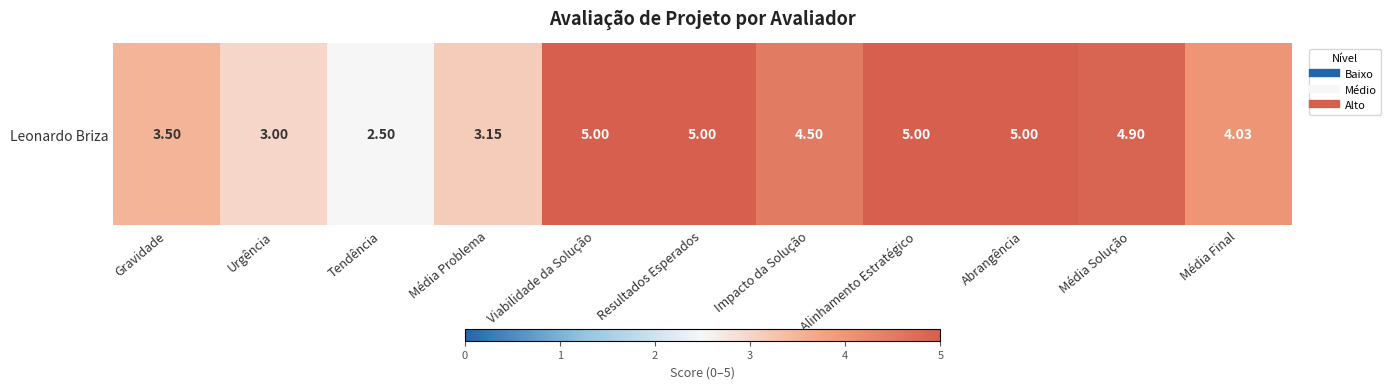

Reading left to right, what are all the values shown in this chart?

Gravidade=3.5	Urgência=3.0	Tendência=2.5	Média Problema=3.1	Viabilidade da Solução=5.0	Resultados Esperados=5.0	Impacto da Solução=4.5	Alinhamento Estratégico=5.0	Abrangência=5.0	Média Solução=4.9	Média Final=4.0